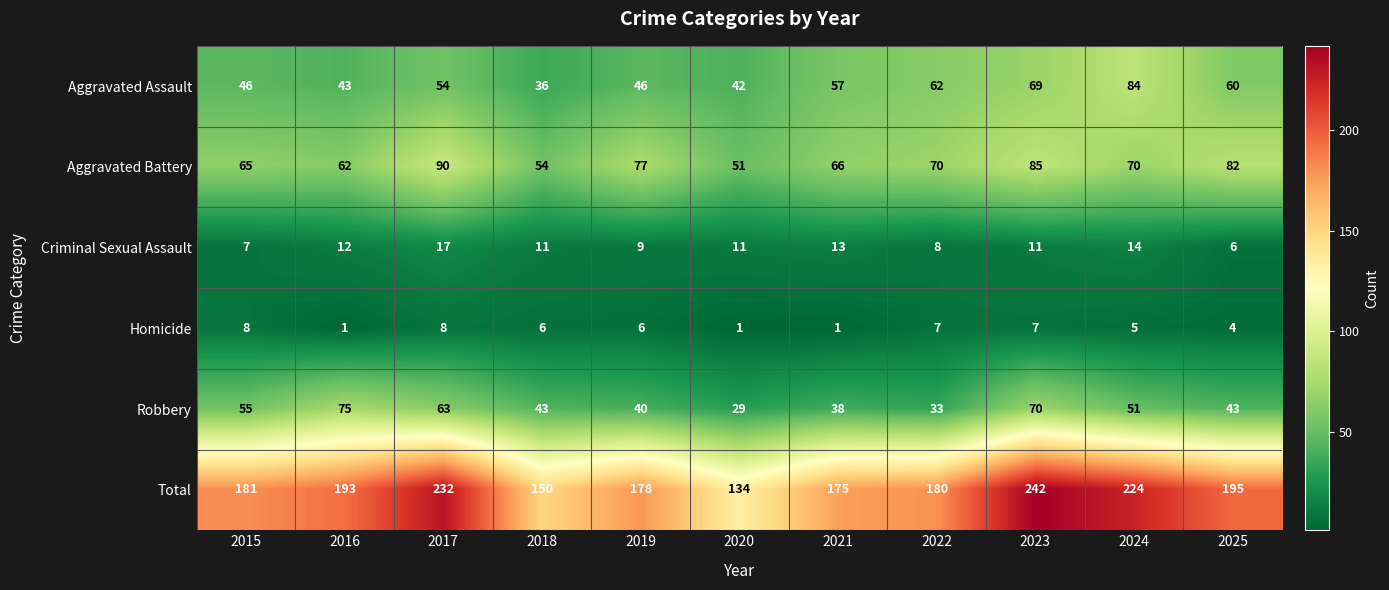

At which category is the sum across all series the highest?

2023